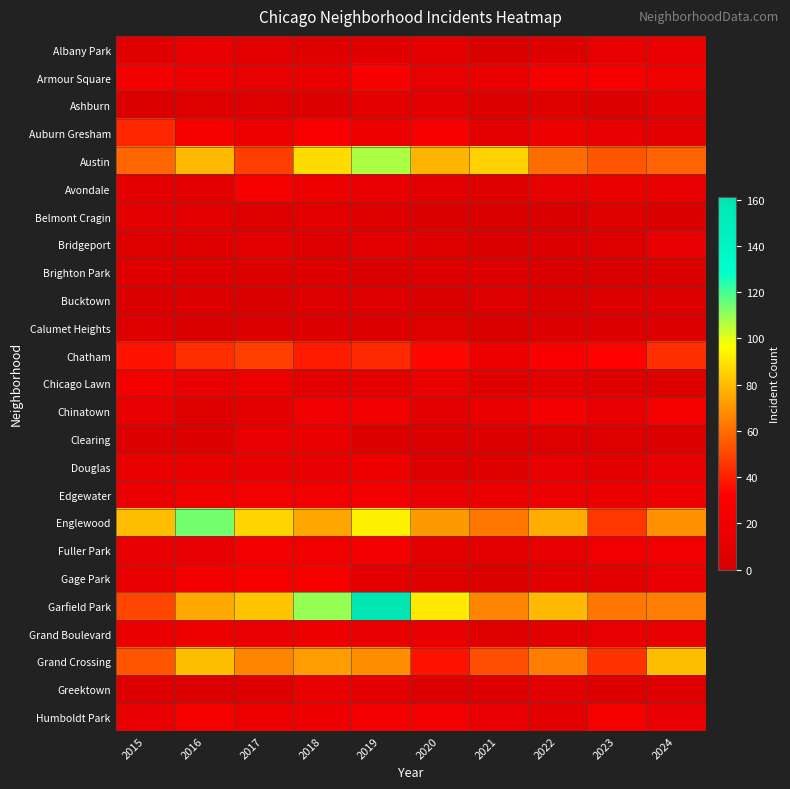

Reading left to right, transcribe all the data shown in this chart.

Albany Park: 2015=7	2016=13	2017=9	2018=6	2019=7	2020=10	2021=1	2022=6	2023=12	2024=14
Armour Square: 2015=24	2016=18	2017=12	2018=16	2019=29	2020=13	2021=15	2022=26	2023=25	2024=21
Ashburn: 2015=2	2016=5	2017=5	2018=3	2019=8	2020=8	2021=4	2022=6	2023=4	2024=8
Auburn Gresham: 2015=42	2016=25	2017=17	2018=29	2019=19	2020=27	2021=9	2022=17	2023=12	2024=9
Austin: 2015=58	2016=79	2017=48	2018=88	2019=107	2020=78	2021=85	2022=60	2023=54	2024=57
Avondale: 2015=10	2016=8	2017=26	2018=17	2019=15	2020=8	2021=6	2022=12	2023=16	2024=13
Belmont Cragin: 2015=8	2016=8	2017=5	2018=11	2019=5	2020=2	2021=1	2022=0	2023=6	2024=2
Bridgeport: 2015=6	2016=7	2017=9	2018=5	2019=8	2020=7	2021=2	2022=4	2023=5	2024=12
Brighton Park: 2015=7	2016=5	2017=6	2018=6	2019=2	2020=5	2021=3	2022=2	2023=0	2024=2
Bucktown: 2015=2	2016=4	2017=1	2018=5	2019=5	2020=1	2021=5	2022=1	2023=3	2024=3
Calumet Heights: 2015=5	2016=2	2017=4	2018=4	2019=3	2020=6	2021=1	2022=3	2023=3	2024=3
Chatham: 2015=37	2016=44	2017=48	2018=39	2019=43	2020=34	2021=18	2022=28	2023=33	2024=44
Chicago Lawn: 2015=23	2016=14	2017=19	2018=8	2019=10	2020=15	2021=7	2022=8	2023=7	2024=4
Chinatown: 2015=14	2016=7	2017=11	2018=20	2019=22	2020=9	2021=16	2022=24	2023=13	2024=26
Clearing: 2015=4	2016=3	2017=15	2018=16	2019=3	2020=3	2021=3	2022=5	2023=5	2024=4
Douglas: 2015=16	2016=16	2017=14	2018=14	2019=17	2020=5	2021=6	2022=13	2023=10	2024=15
Edgewater: 2015=15	2016=21	2017=23	2018=22	2019=24	2020=15	2021=16	2022=17	2023=16	2024=19
Englewood: 2015=80	2016=114	2017=86	2018=74	2019=93	2020=71	2021=62	2022=76	2023=46	2024=69
Fuller Park: 2015=13	2016=13	2017=23	2018=21	2019=24	2020=11	2021=10	2022=12	2023=20	2024=22
Gage Park: 2015=15	2016=23	2017=27	2018=27	2019=9	2020=7	2021=3	2022=9	2023=9	2024=15
Garfield Park: 2015=50	2016=75	2017=82	2018=110	2019=161	2020=91	2021=66	2022=79	2023=62	2024=64
Grand Boulevard: 2015=16	2016=18	2017=15	2018=19	2019=13	2020=14	2021=7	2022=9	2023=13	2024=12
Grand Crossing: 2015=54	2016=80	2017=66	2018=72	2019=68	2020=37	2021=52	2022=64	2023=45	2024=80
Greektown: 2015=4	2016=4	2017=6	2018=14	2019=8	2020=5	2021=5	2022=9	2023=3	2024=6
Humboldt Park: 2015=14	2016=25	2017=18	2018=19	2019=24	2020=24	2021=15	2022=11	2023=26	2024=13